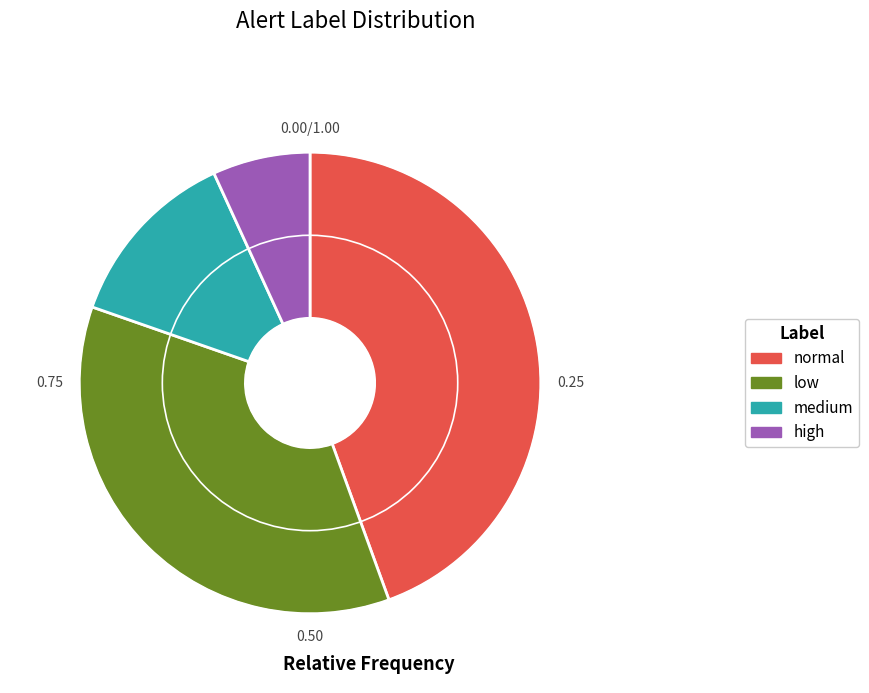

True or false: low accounts for 41% of the total.

False